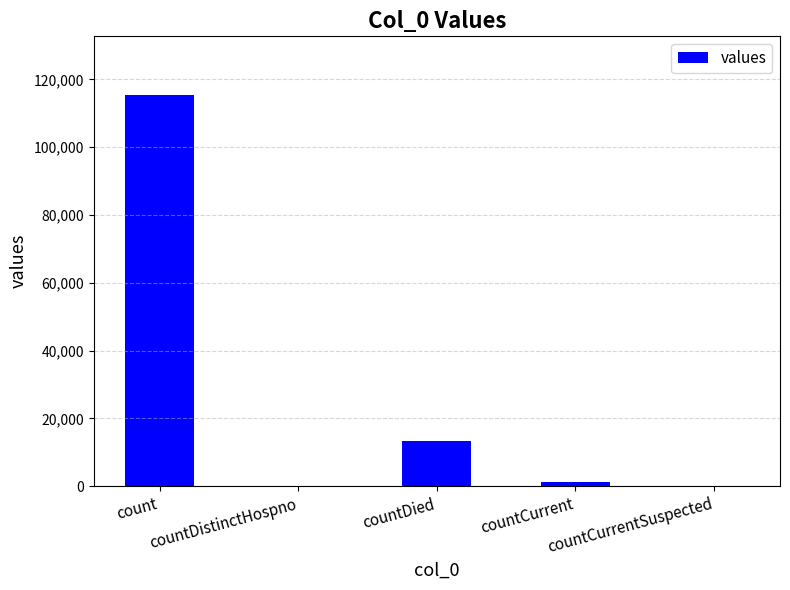

The chart shows a value of 71532 at countDistinctHospno. True or false?

False